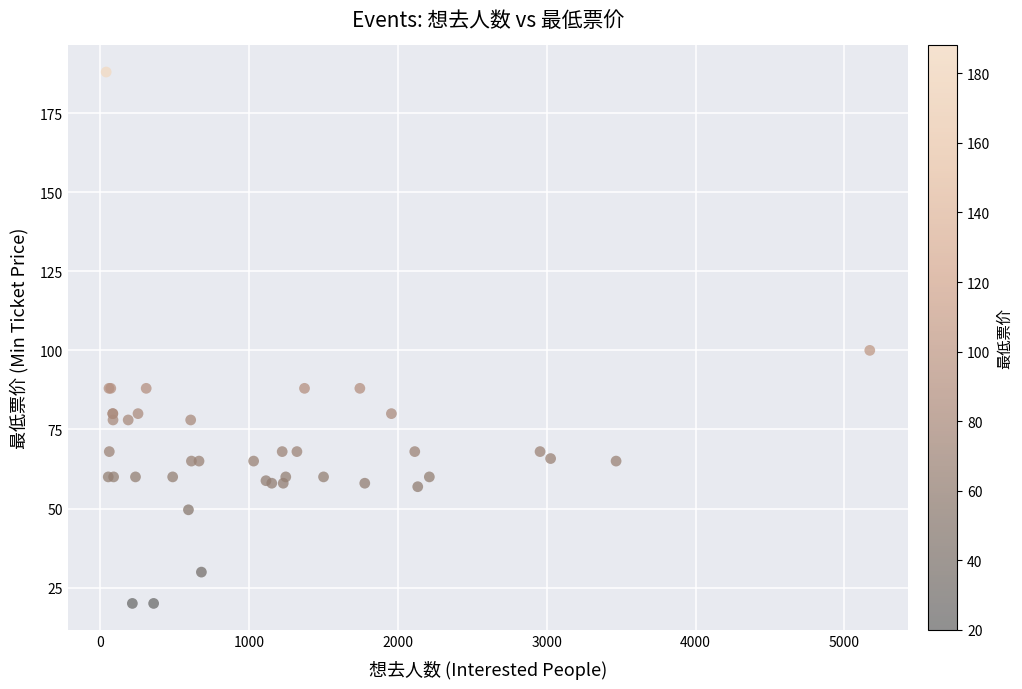

What Y value in the scatter plot is closest to 104?

100.0